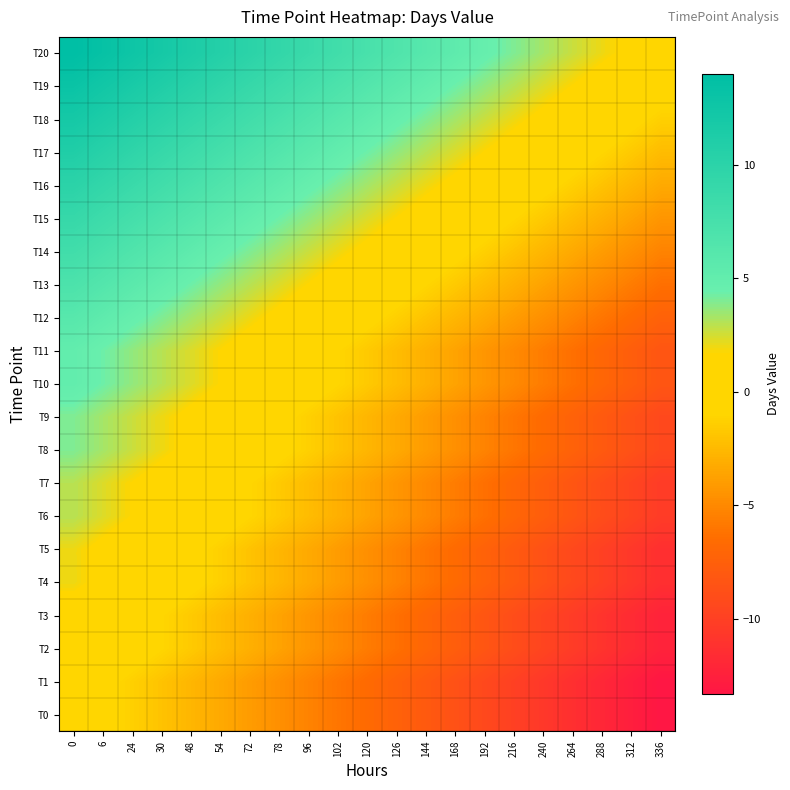

Reading left to right, what are all the values shown in this chart?

T0: 0=0.0	6=-0.7	24=-1.3	30=-2.0	48=-2.7	54=-3.3	72=-4.0	78=-4.7	96=-5.3	102=-6.0	120=-6.7	126=-7.3	144=-8.0	168=-8.7	192=-9.3	216=-10.0	240=-10.7	264=-11.3	288=-12.0	312=-12.7	336=-13.3
T1: 0=0.0	6=-0.7	24=-1.3	30=-2.0	48=-2.7	54=-3.3	72=-4.0	78=-4.7	96=-5.3	102=-6.0	120=-6.7	126=-7.3	144=-8.0	168=-8.7	192=-9.3	216=-10.0	240=-10.7	264=-11.3	288=-12.0	312=-12.7	336=-13.3
T2: 0=1.0	6=0.3	24=-0.3	30=-1.0	48=-1.7	54=-2.3	72=-3.0	78=-3.7	96=-4.3	102=-5.0	120=-5.7	126=-6.3	144=-7.0	168=-7.7	192=-8.3	216=-9.0	240=-9.7	264=-10.3	288=-11.0	312=-11.7	336=-12.3
T3: 0=1.0	6=0.3	24=-0.3	30=-1.0	48=-1.7	54=-2.3	72=-3.0	78=-3.7	96=-4.3	102=-5.0	120=-5.7	126=-6.3	144=-7.0	168=-7.7	192=-8.3	216=-9.0	240=-9.7	264=-10.3	288=-11.0	312=-11.7	336=-12.3
T4: 0=2.0	6=1.3	24=0.7	30=0.0	48=-0.7	54=-1.3	72=-2.0	78=-2.7	96=-3.3	102=-4.0	120=-4.7	126=-5.3	144=-6.0	168=-6.7	192=-7.3	216=-8.0	240=-8.7	264=-9.3	288=-10.0	312=-10.7	336=-11.3
T5: 0=2.0	6=1.3	24=0.7	30=0.0	48=-0.7	54=-1.3	72=-2.0	78=-2.7	96=-3.3	102=-4.0	120=-4.7	126=-5.3	144=-6.0	168=-6.7	192=-7.3	216=-8.0	240=-8.7	264=-9.3	288=-10.0	312=-10.7	336=-11.3
T6: 0=3.0	6=2.3	24=1.7	30=1.0	48=0.3	54=-0.3	72=-1.0	78=-1.7	96=-2.3	102=-3.0	120=-3.7	126=-4.3	144=-5.0	168=-5.7	192=-6.3	216=-7.0	240=-7.7	264=-8.3	288=-9.0	312=-9.7	336=-10.3
T7: 0=3.0	6=2.3	24=1.7	30=1.0	48=0.3	54=-0.3	72=-1.0	78=-1.7	96=-2.3	102=-3.0	120=-3.7	126=-4.3	144=-5.0	168=-5.7	192=-6.3	216=-7.0	240=-7.7	264=-8.3	288=-9.0	312=-9.7	336=-10.3
T8: 0=4.0	6=3.3	24=2.7	30=2.0	48=1.3	54=0.7	72=0.0	78=-0.7	96=-1.3	102=-2.0	120=-2.7	126=-3.3	144=-4.0	168=-4.7	192=-5.3	216=-6.0	240=-6.7	264=-7.3	288=-8.0	312=-8.7	336=-9.3
T9: 0=4.0	6=3.3	24=2.7	30=2.0	48=1.3	54=0.7	72=0.0	78=-0.7	96=-1.3	102=-2.0	120=-2.7	126=-3.3	144=-4.0	168=-4.7	192=-5.3	216=-6.0	240=-6.7	264=-7.3	288=-8.0	312=-8.7	336=-9.3
T10: 0=5.0	6=4.3	24=3.7	30=3.0	48=2.3	54=1.7	72=1.0	78=0.3	96=-0.3	102=-1.0	120=-1.7	126=-2.3	144=-3.0	168=-3.7	192=-4.3	216=-5.0	240=-5.7	264=-6.3	288=-7.0	312=-7.7	336=-8.3
T11: 0=5.0	6=4.3	24=3.7	30=3.0	48=2.3	54=1.7	72=1.0	78=0.3	96=-0.3	102=-1.0	120=-1.7	126=-2.3	144=-3.0	168=-3.7	192=-4.3	216=-5.0	240=-5.7	264=-6.3	288=-7.0	312=-7.7	336=-8.3
T12: 0=6.0	6=5.3	24=4.7	30=4.0	48=3.3	54=2.7	72=2.0	78=1.3	96=0.7	102=0.0	120=-0.7	126=-1.3	144=-2.0	168=-2.7	192=-3.3	216=-4.0	240=-4.7	264=-5.3	288=-6.0	312=-6.7	336=-7.3
T13: 0=7.0	6=6.3	24=5.7	30=5.0	48=4.3	54=3.7	72=3.0	78=2.3	96=1.7	102=1.0	120=0.3	126=-0.3	144=-1.0	168=-1.7	192=-2.3	216=-3.0	240=-3.7	264=-4.3	288=-5.0	312=-5.7	336=-6.3
T14: 0=8.0	6=7.3	24=6.7	30=6.0	48=5.3	54=4.7	72=4.0	78=3.3	96=2.7	102=2.0	120=1.3	126=0.7	144=0.0	168=-0.7	192=-1.3	216=-2.0	240=-2.7	264=-3.3	288=-4.0	312=-4.7	336=-5.3
T15: 0=9.0	6=8.3	24=7.7	30=7.0	48=6.3	54=5.7	72=5.0	78=4.3	96=3.7	102=3.0	120=2.3	126=1.7	144=1.0	168=0.3	192=-0.3	216=-1.0	240=-1.7	264=-2.3	288=-3.0	312=-3.7	336=-4.3
T16: 0=10.0	6=9.3	24=8.7	30=8.0	48=7.3	54=6.7	72=6.0	78=5.3	96=4.7	102=4.0	120=3.3	126=2.7	144=2.0	168=1.3	192=0.7	216=0.0	240=-0.7	264=-1.3	288=-2.0	312=-2.7	336=-3.3
T17: 0=11.0	6=10.3	24=9.7	30=9.0	48=8.3	54=7.7	72=7.0	78=6.3	96=5.7	102=5.0	120=4.3	126=3.7	144=3.0	168=2.3	192=1.7	216=1.0	240=0.3	264=-0.3	288=-1.0	312=-1.7	336=-2.3
T18: 0=12.0	6=11.3	24=10.7	30=10.0	48=9.3	54=8.7	72=8.0	78=7.3	96=6.7	102=6.0	120=5.3	126=4.7	144=4.0	168=3.3	192=2.7	216=2.0	240=1.3	264=0.7	288=0.0	312=-0.7	336=-1.3
T19: 0=13.0	6=12.3	24=11.7	30=11.0	48=10.3	54=9.7	72=9.0	78=8.3	96=7.7	102=7.0	120=6.3	126=5.7	144=5.0	168=4.3	192=3.7	216=3.0	240=2.3	264=1.7	288=1.0	312=0.3	336=-0.3
T20: 0=14.0	6=13.3	24=12.7	30=12.0	48=11.3	54=10.7	72=10.0	78=9.3	96=8.7	102=8.0	120=7.3	126=6.7	144=6.0	168=5.3	192=4.7	216=4.0	240=3.3	264=2.7	288=2.0	312=1.3	336=0.7